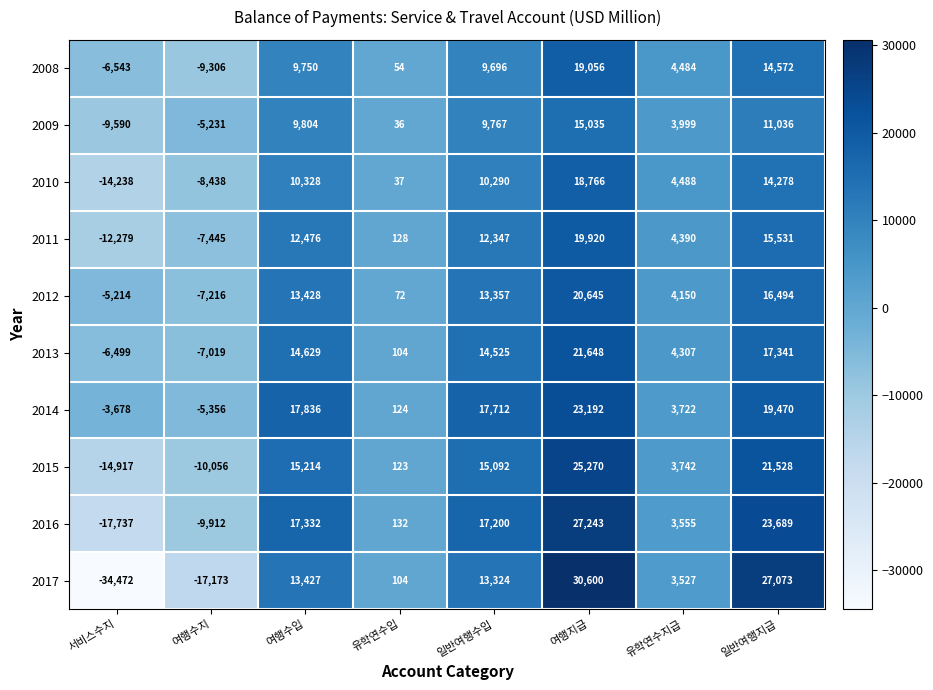

What is the difference between the highest and lowest values at 여행수지?

11942